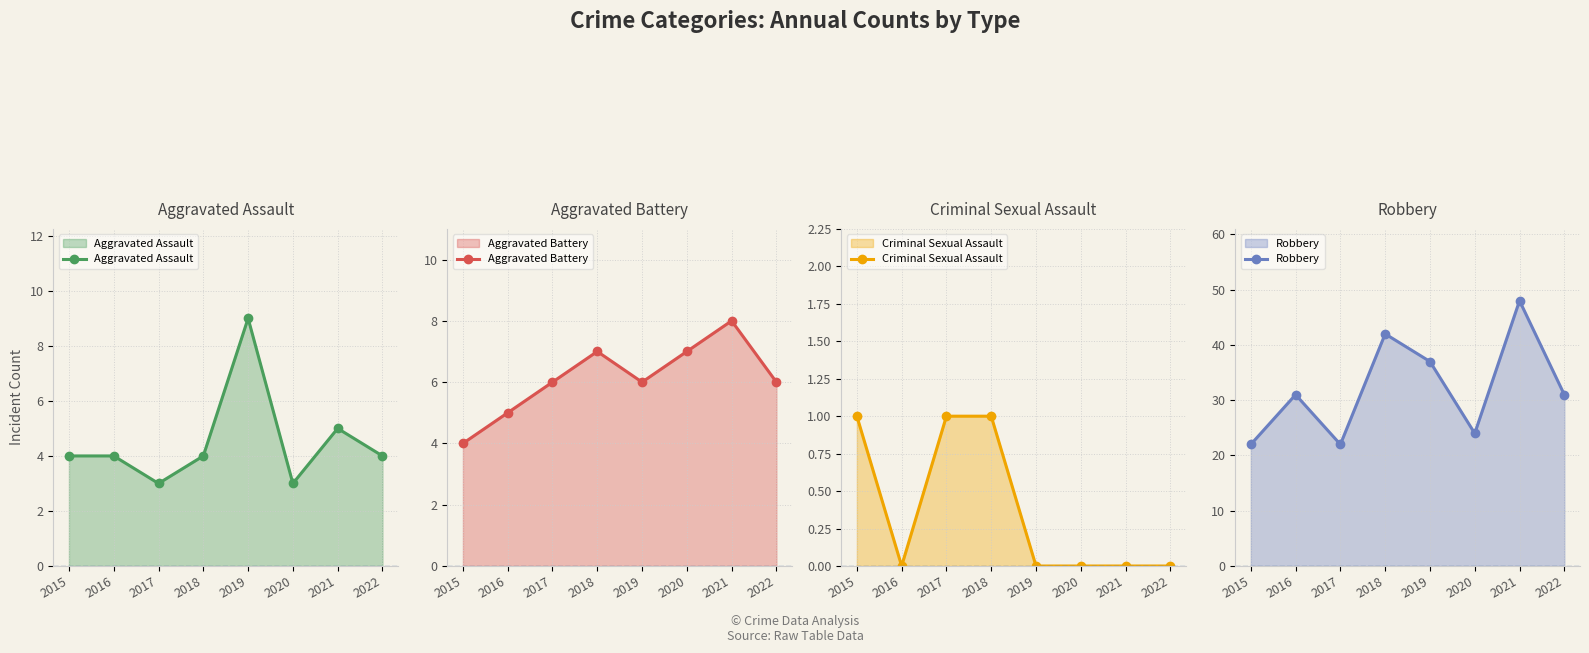

Is it true that Aggravated Battery equals 2 at 2016?

False